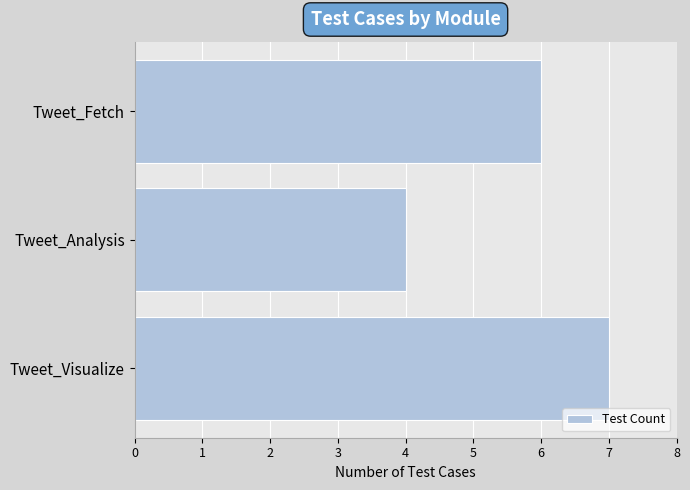

Rank the categories by value from highest to lowest.

Tweet_Visualize, Tweet_Fetch, Tweet_Analysis